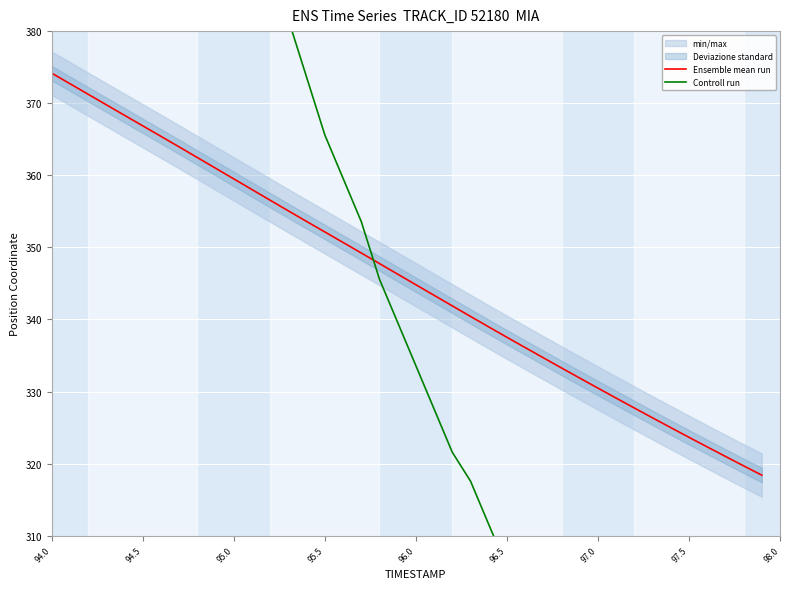

At which category is the sum across all series the highest?

94.0